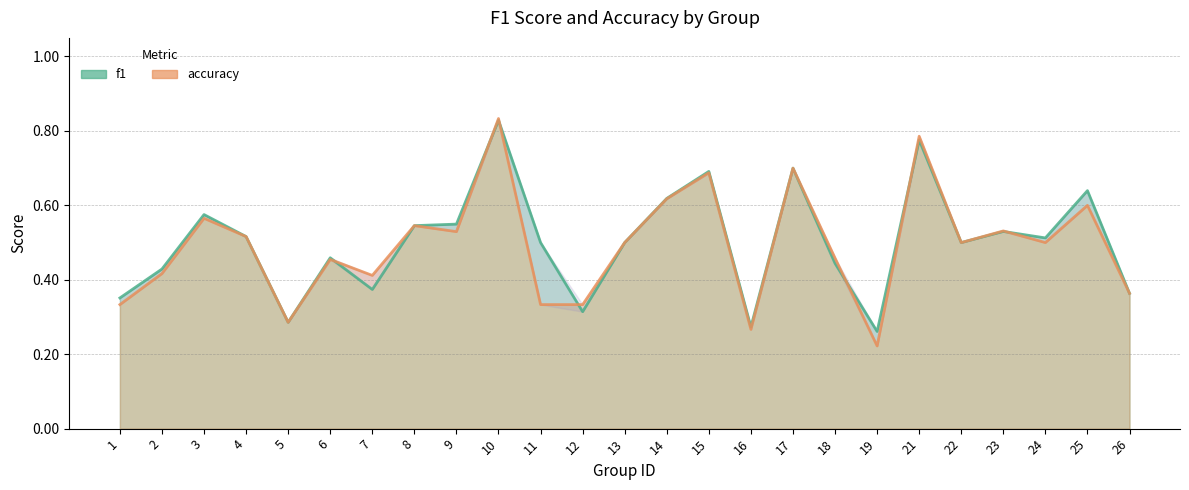

How many accuracy values are between 0 and 1?

25